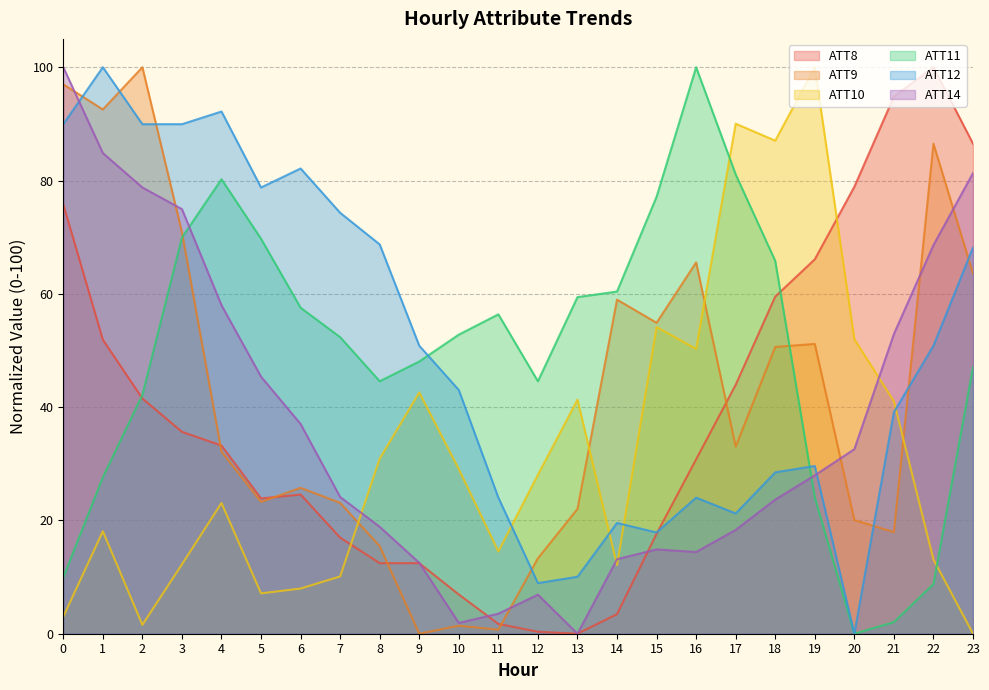

What value does the ATT10 series have at 11?

14.5